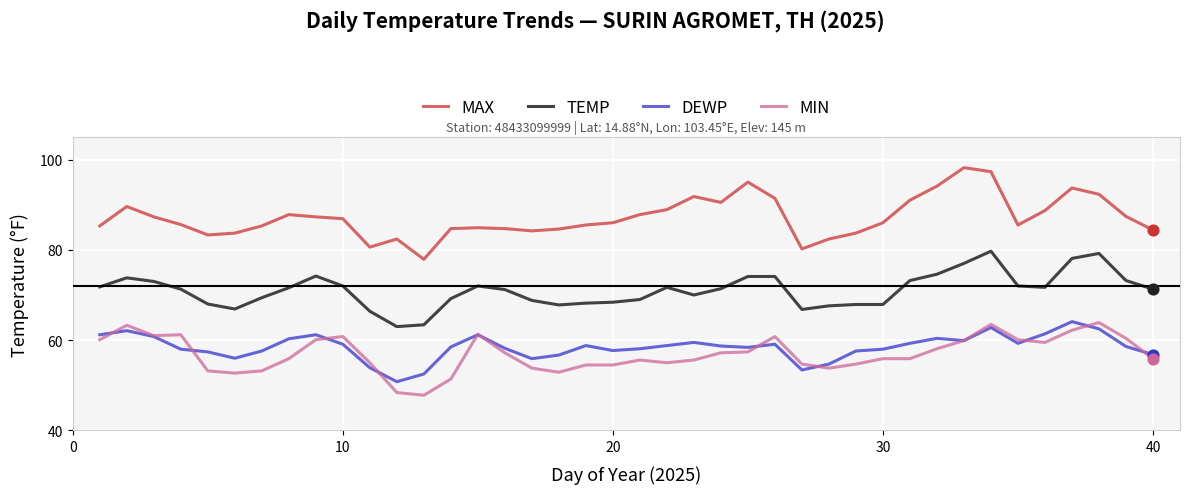

Which series has the largest total across all categories?

MAX